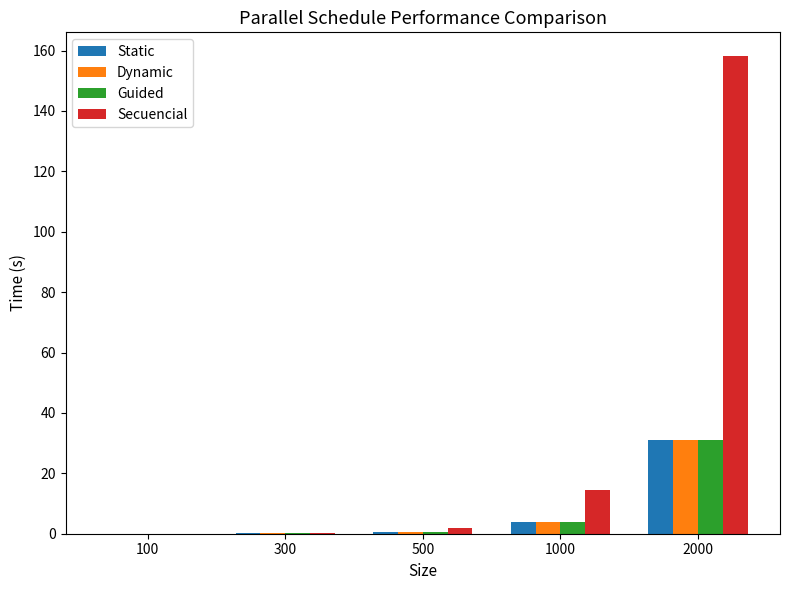

True or false: Dynamic has a value of 0.1 at 300.

True